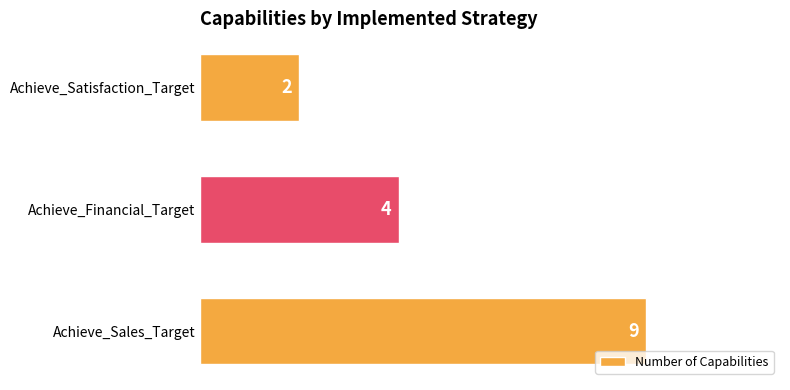

Approximately how many times larger is the value at Achieve_Financial_Target compared to Achieve_Sales_Target?

0.4